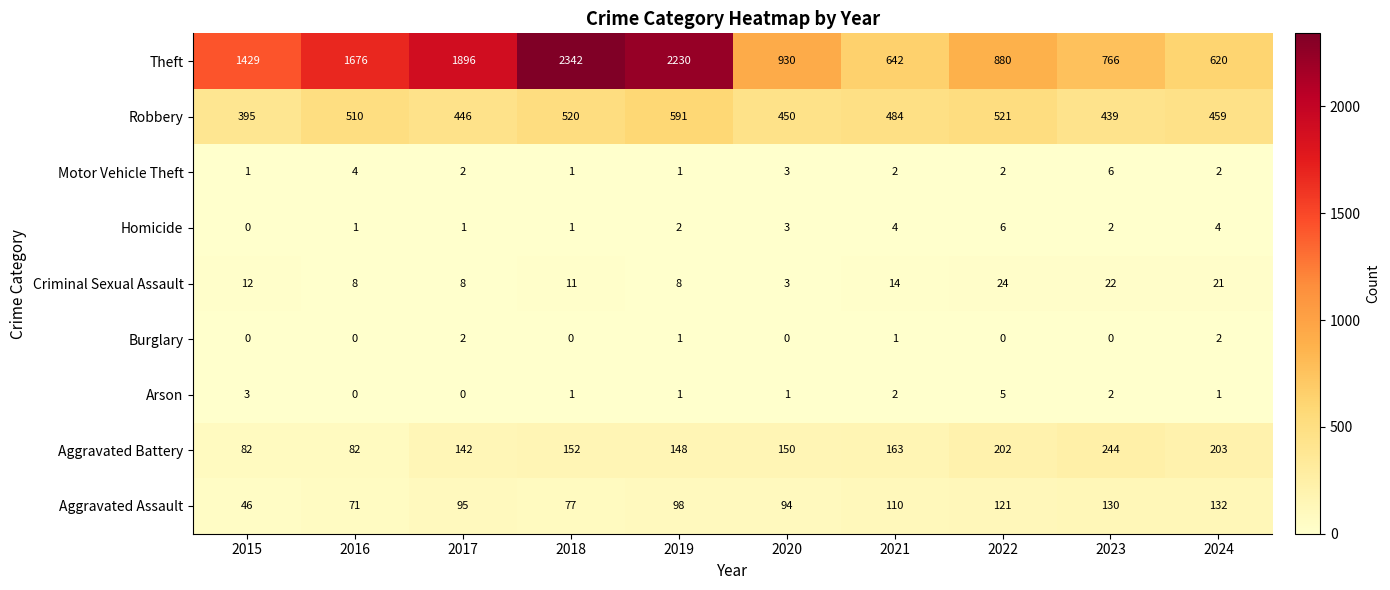

Which series has the widest spread of values?

Theft